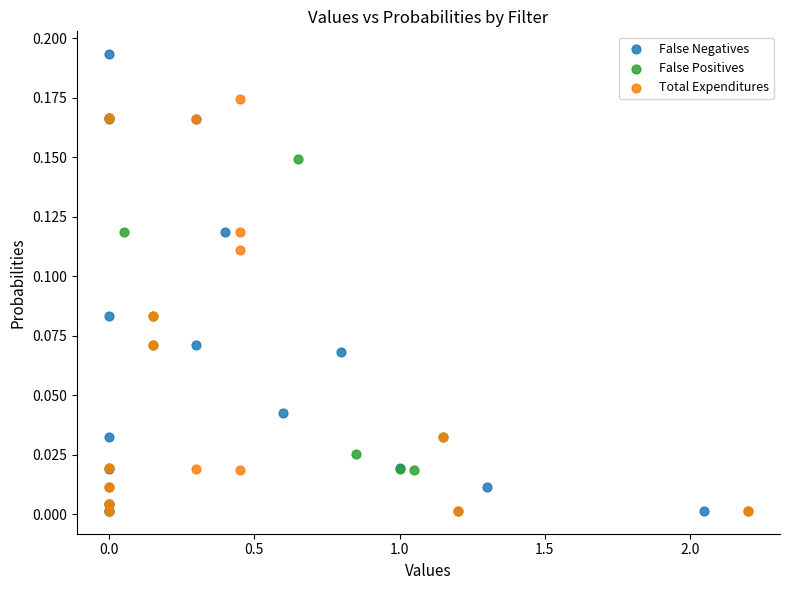

Which series contains the highest Y value?

False Negatives